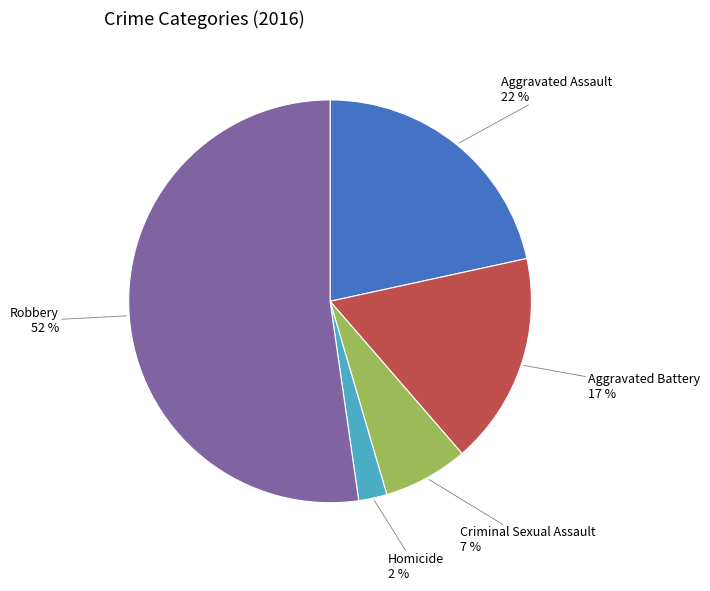

Which has a higher value, Robbery or Aggravated Battery?

Robbery